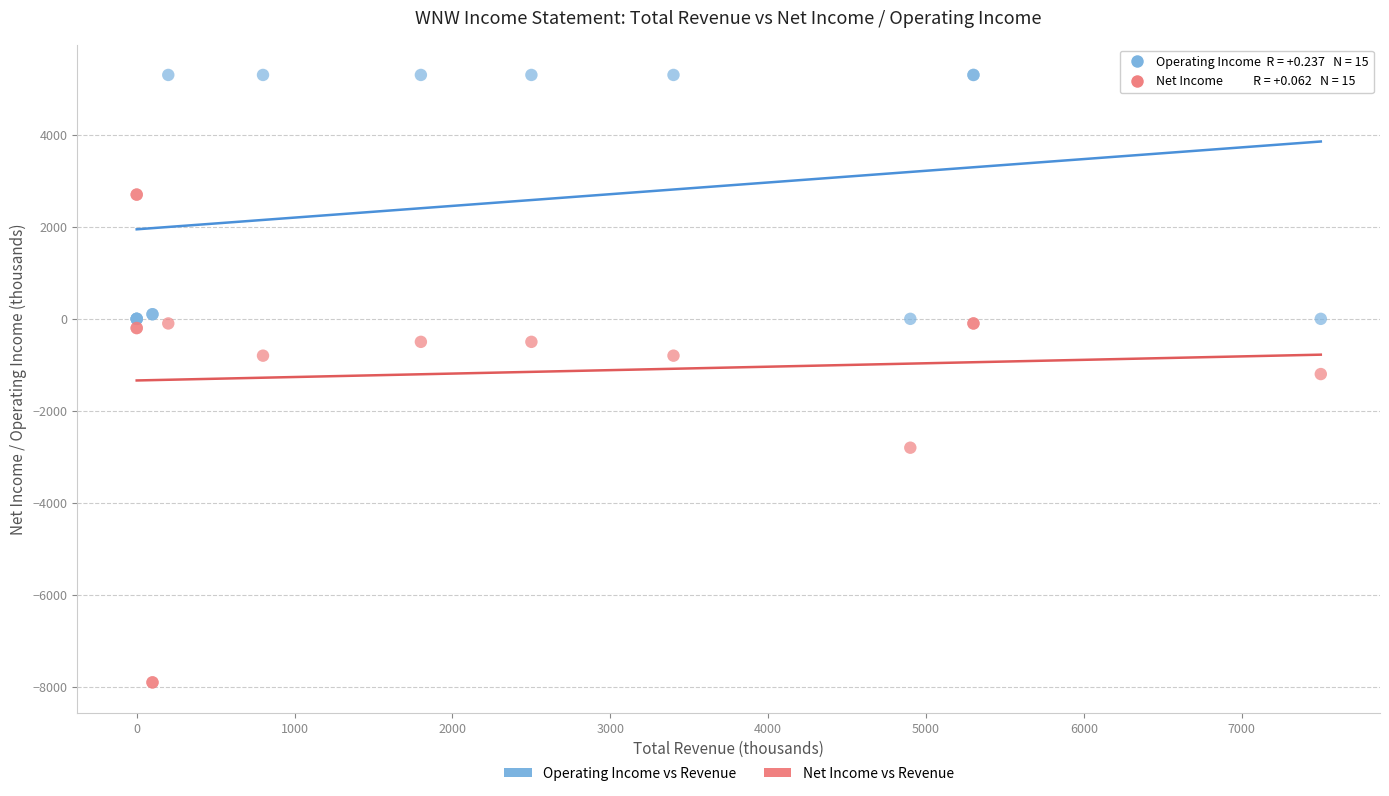

What are all the series names shown in the legend?

Operating Income vs Revenue, Net Income vs Revenue